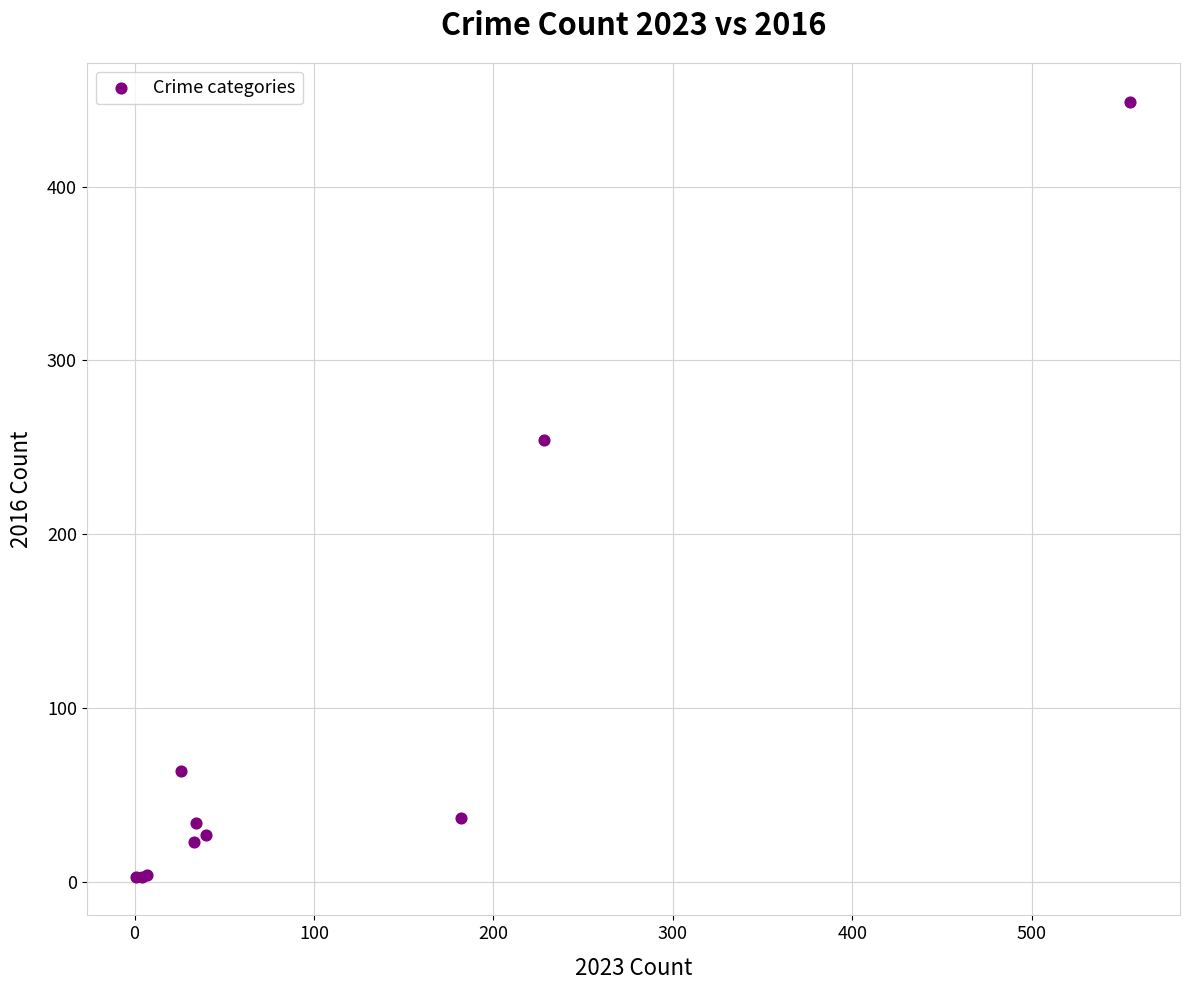

What Y value in the scatter plot is closest to 226?

254